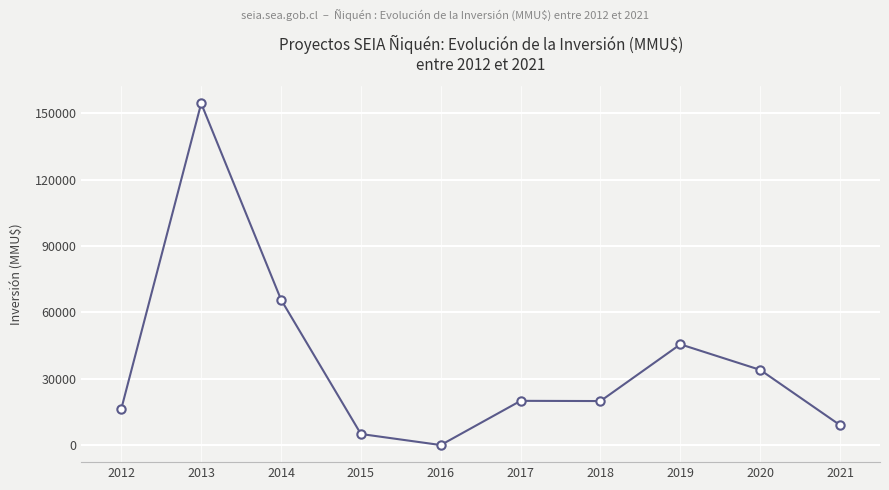

What is the change in value from 2016 to 2019?

+45570